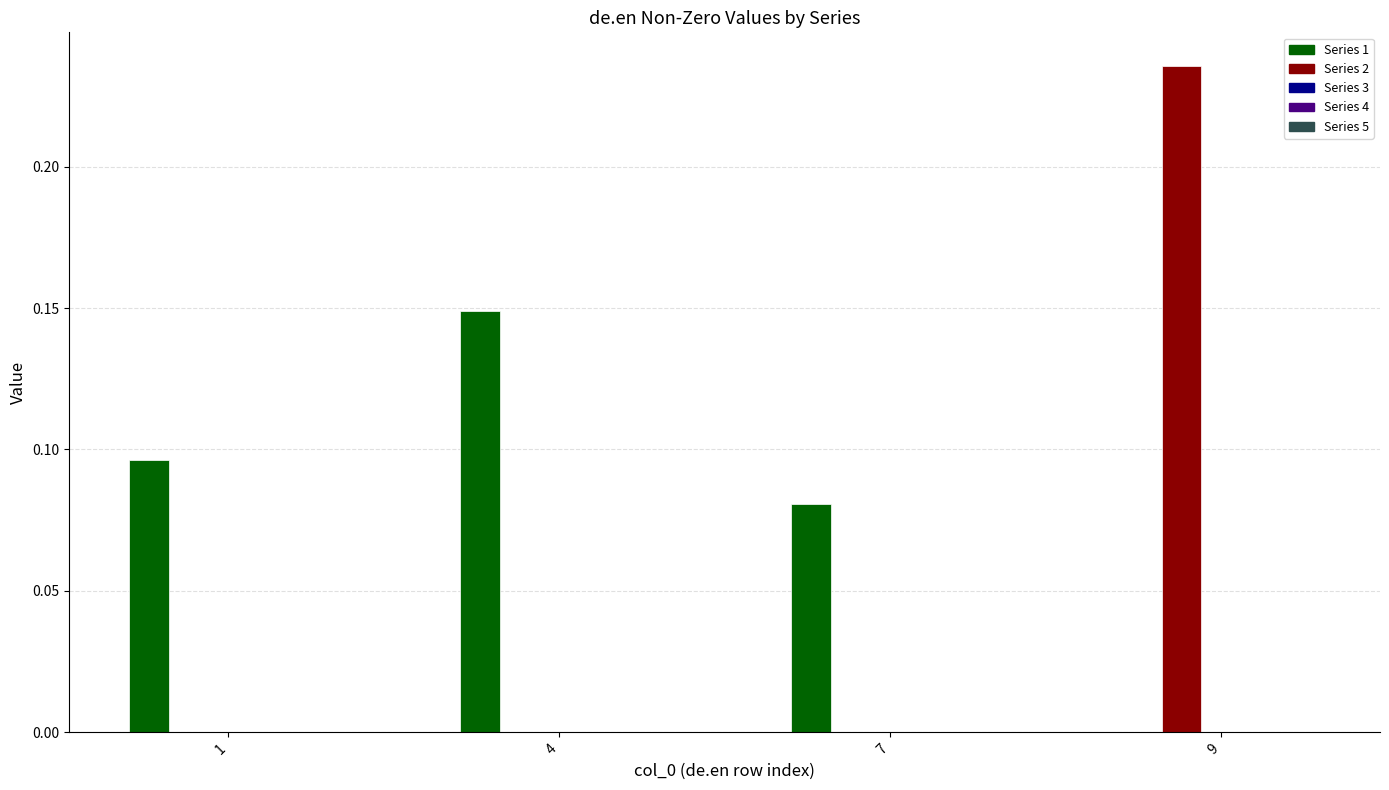

At which category is the sum across all series the highest?

9